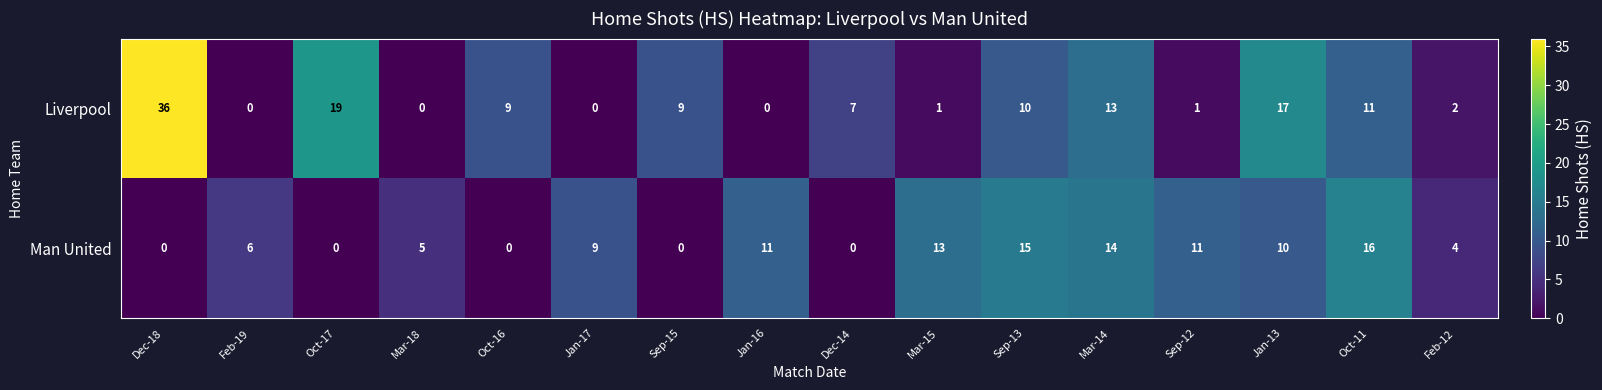

Which category has the highest value in the Man United series?

Oct-11